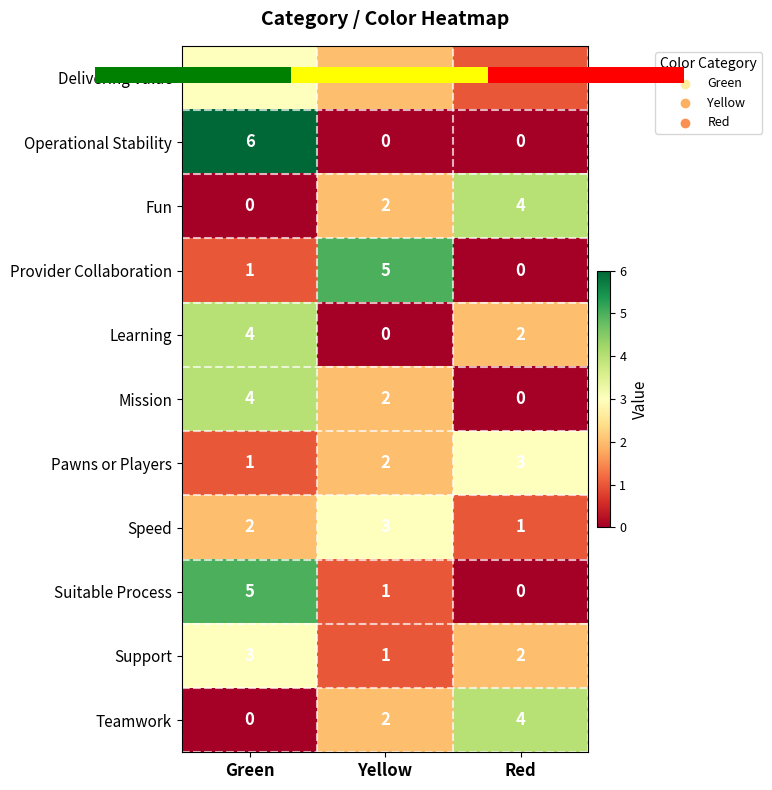

What is the highest value of the Operational Stability series?

6